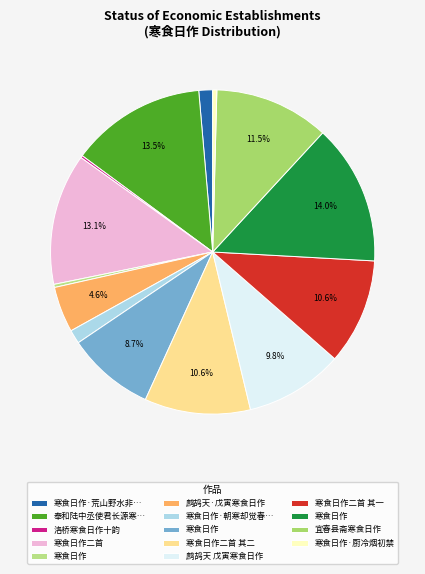

Is there a majority slice in this chart?

No